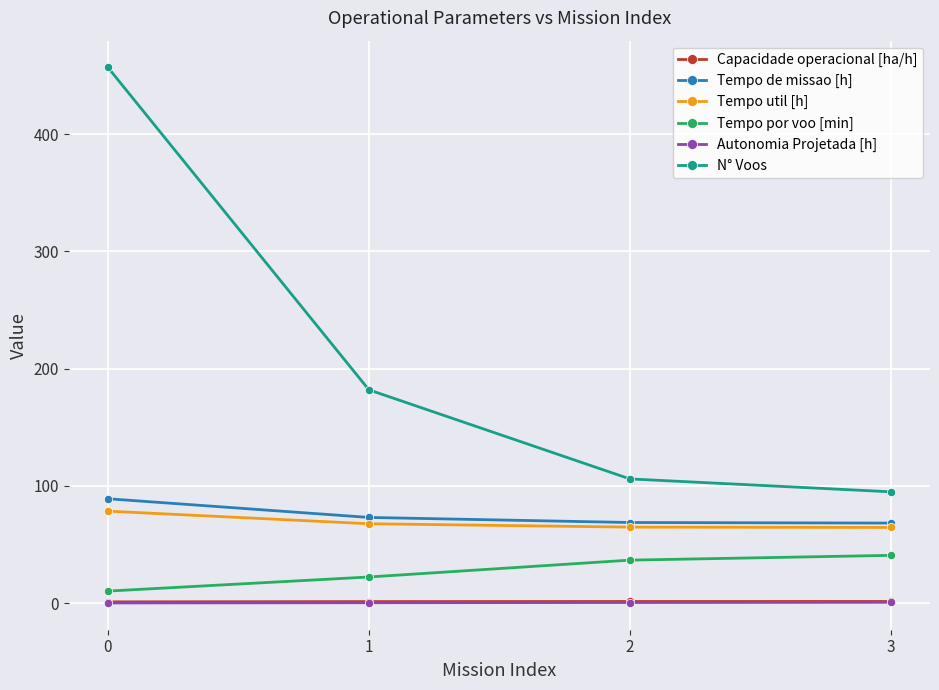

True or false: Capacidade operacional [ha/h] and Autonomia Projetada [h] intersect in this chart.

False